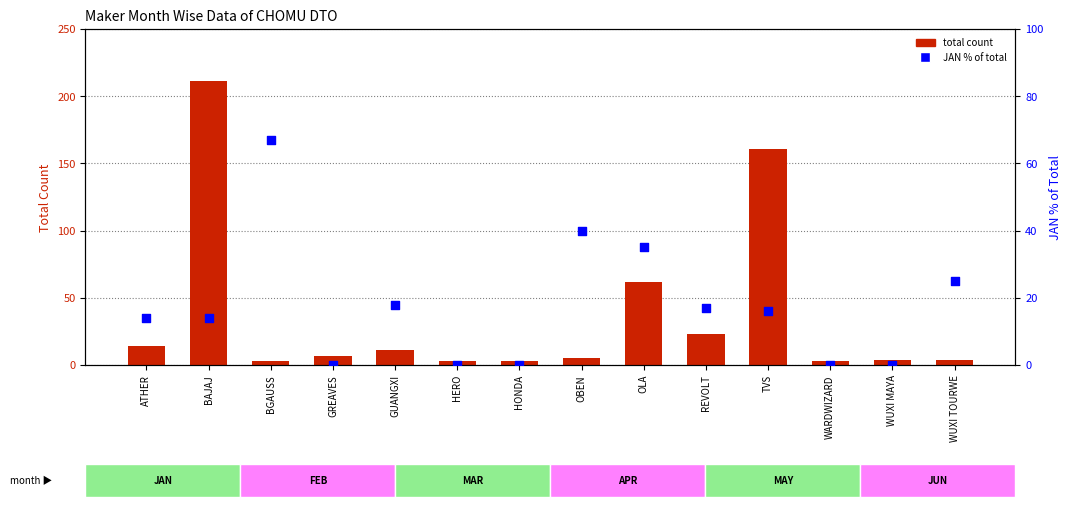

Which series has the largest total across all categories?

total count